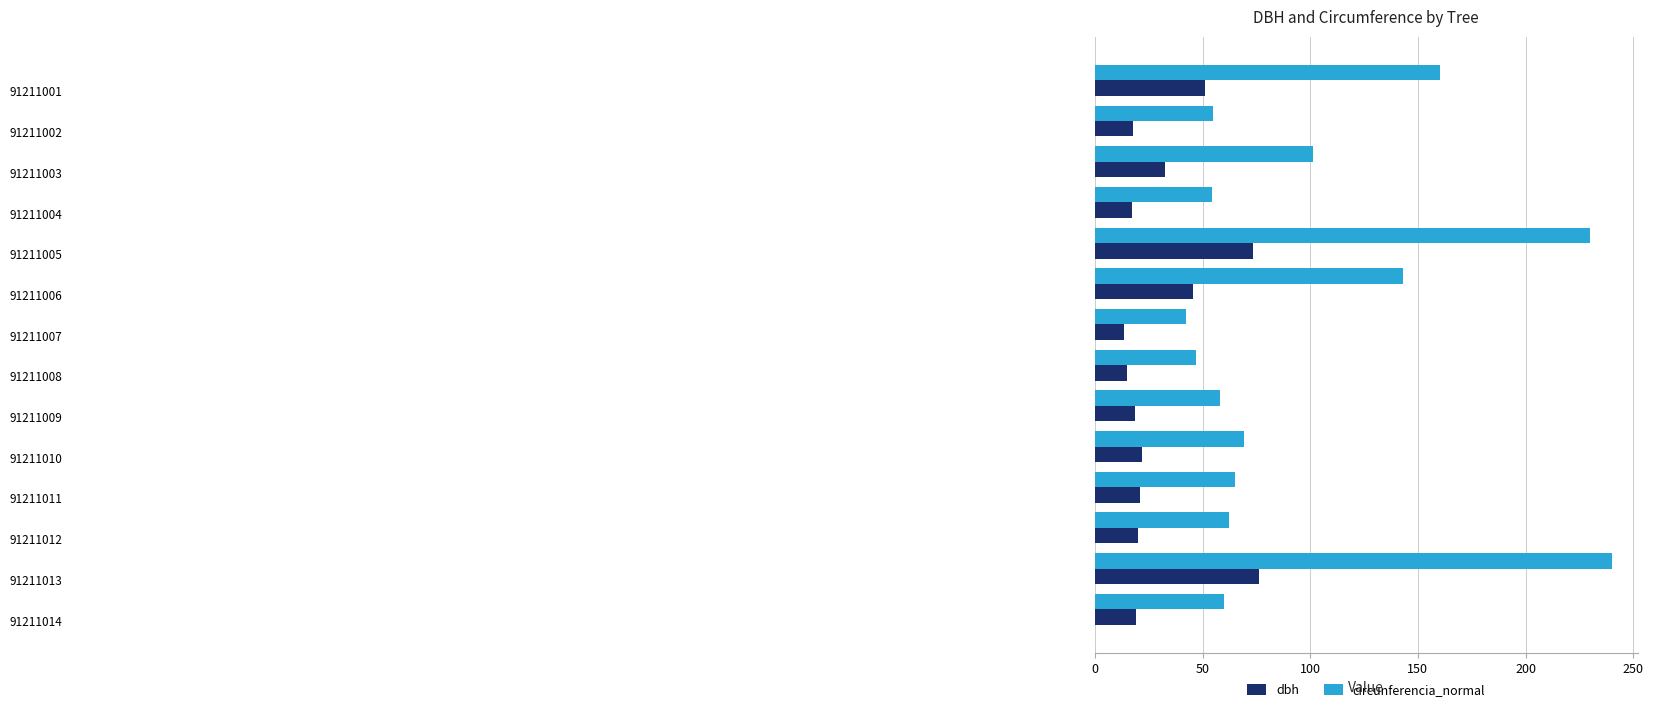

Which series has the largest range (max minus min)?

circunferencia_normal